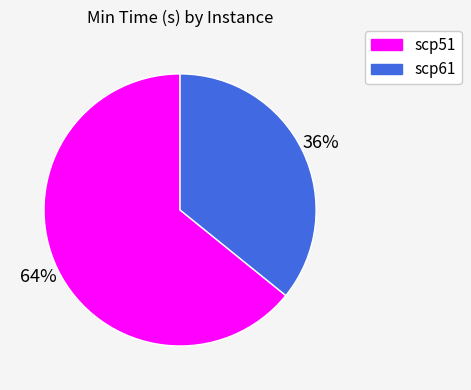

Approximately how many times larger is the value at scp51 compared to scp61?

1.8